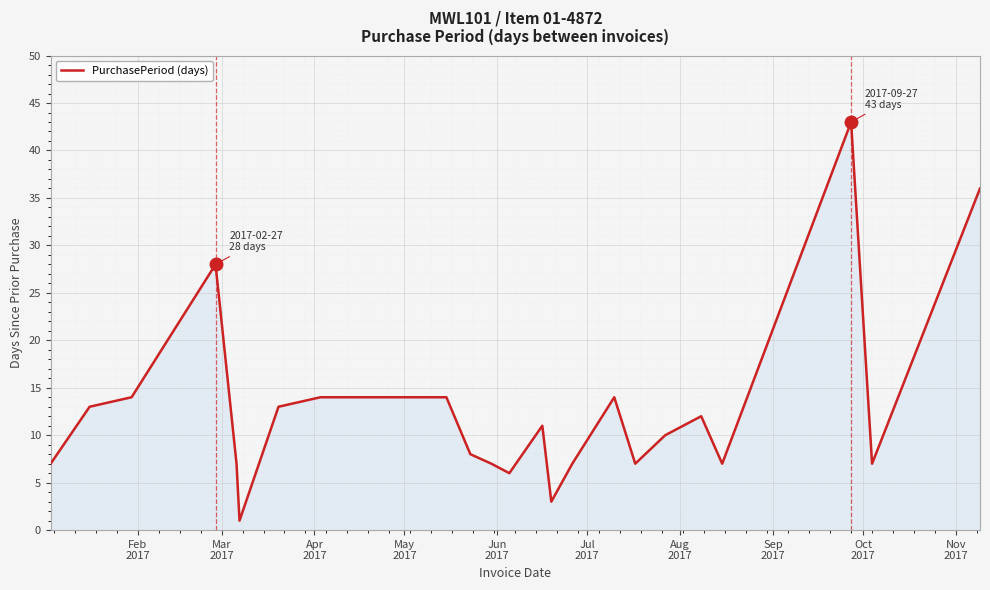

How many values are below 11?

12